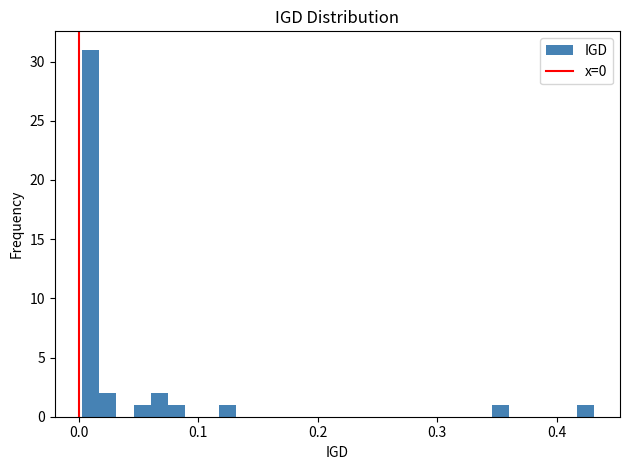

Around what value on the x-axis is the tallest bar? Give the approximate position of its centre, as read against the axis.

0.01